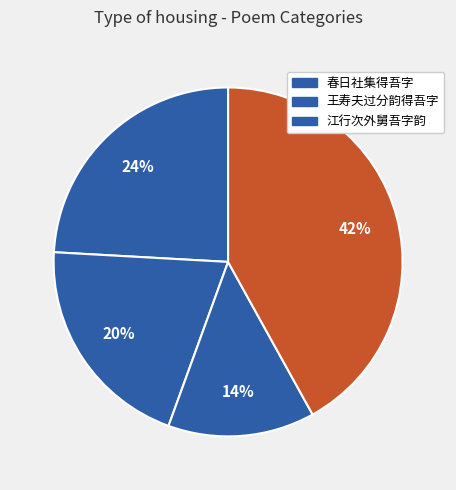

To the nearest percent, what is the average slice percentage?

25%